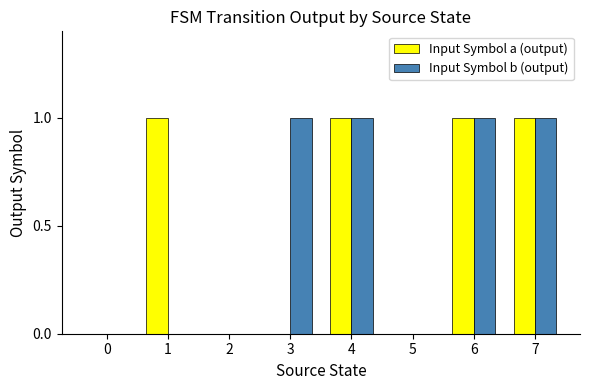

The Input Symbol b (output) series shows 0 at 3. True or false?

False